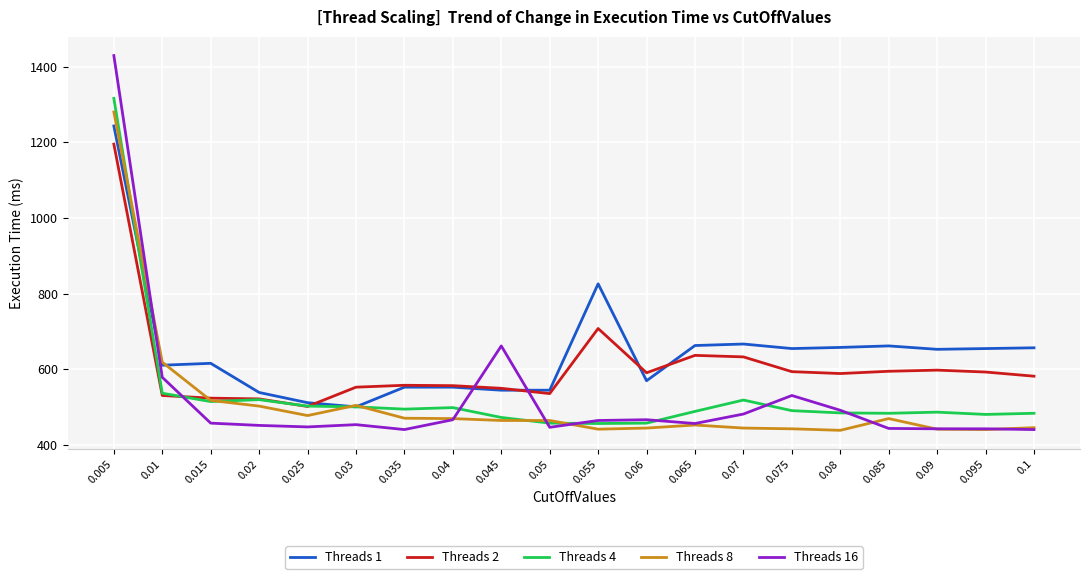

What is the difference between the Threads 8 values at 0.03 and 0.01?

114